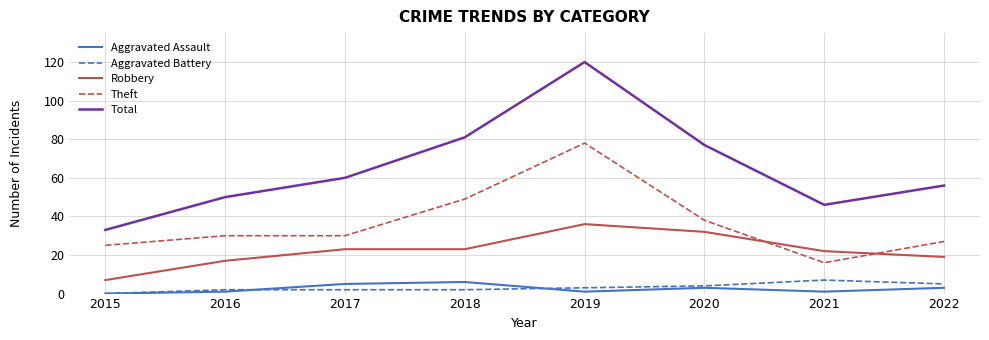

At which category is the sum across all series the highest?

2019